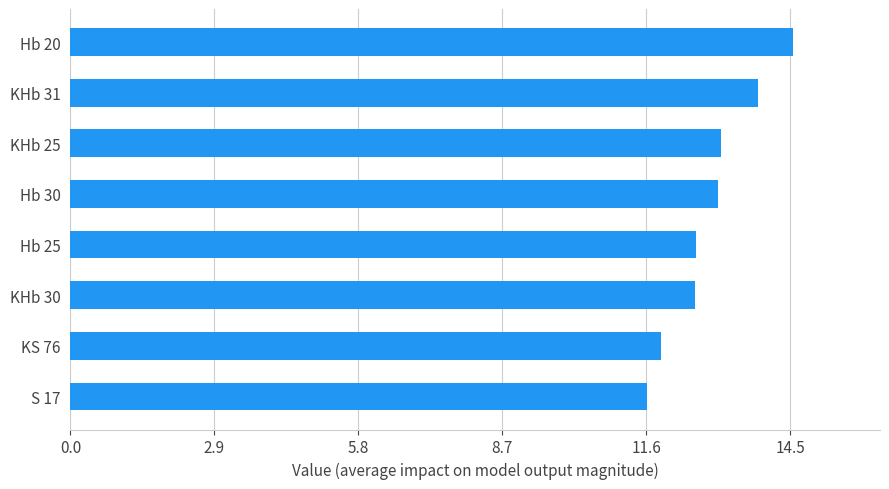

How many distinct data groups are displayed?

1